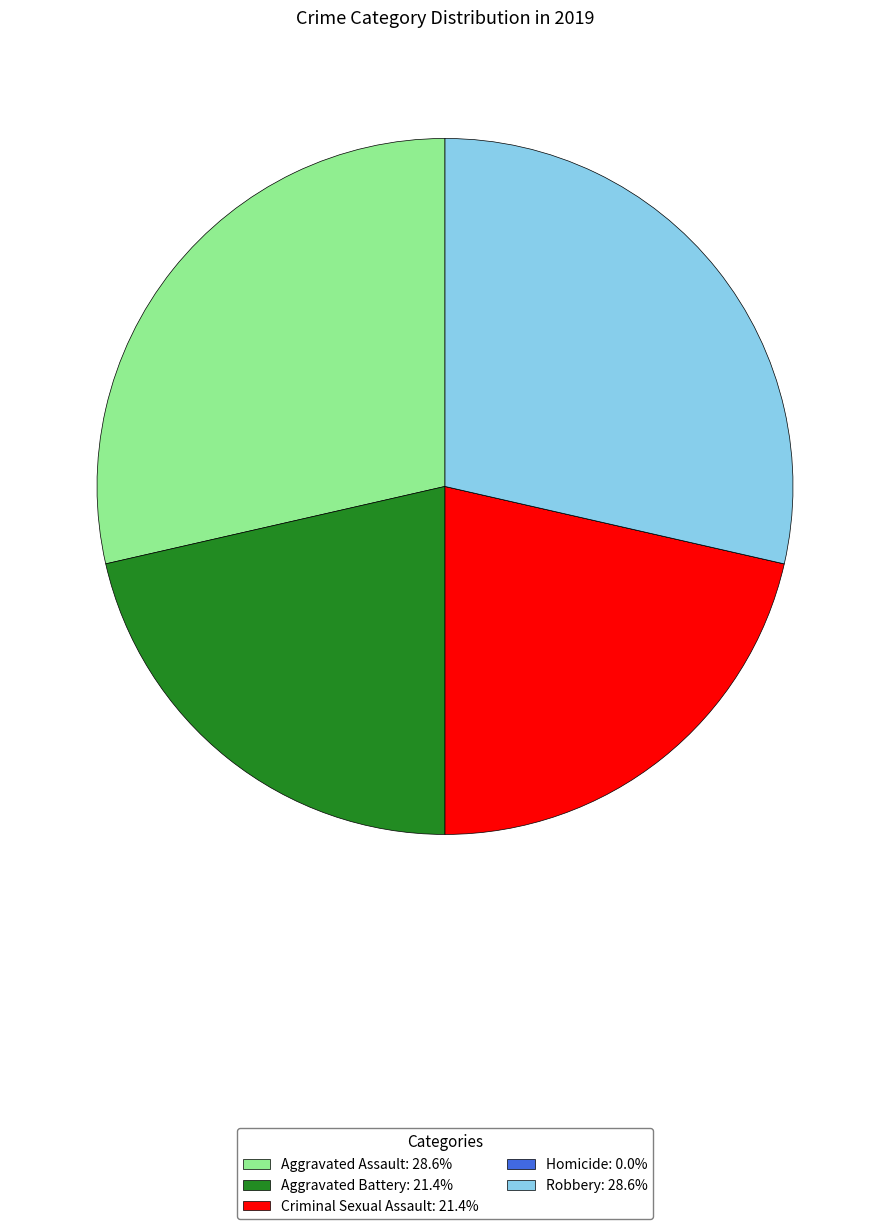

Does Aggravated Assault account for over 50% of the chart?

No